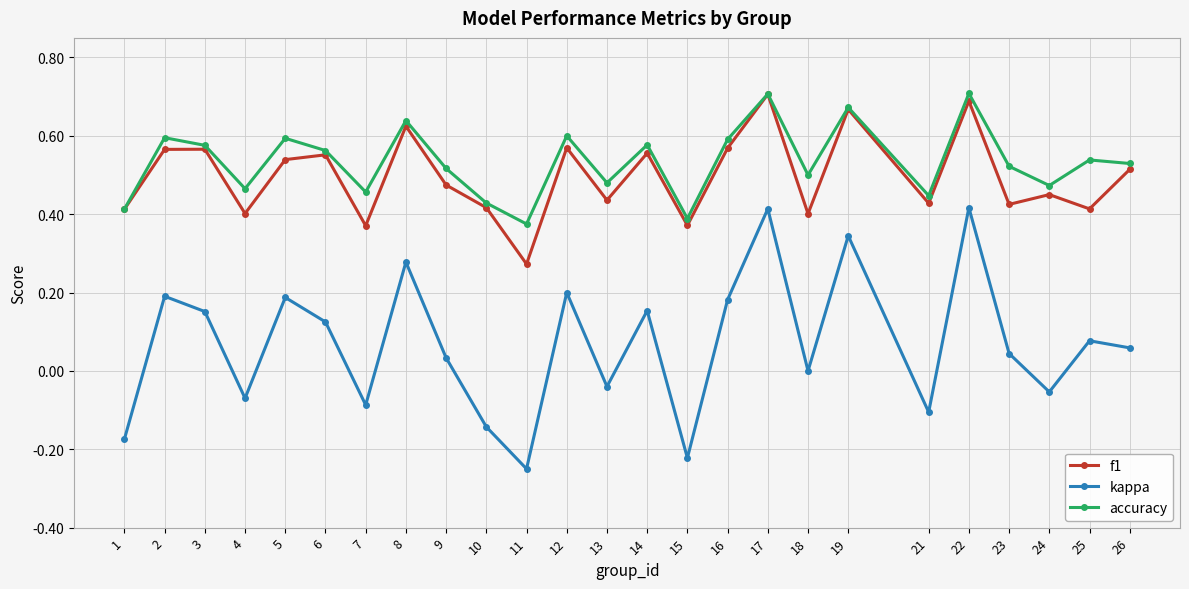

At which label is kappa closest to 0?

18